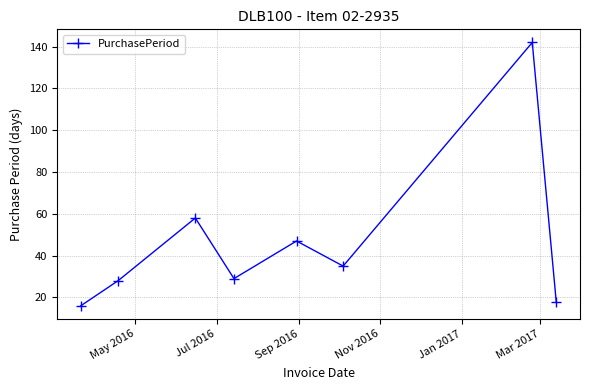

What is the difference between the maximum and minimum values?

126